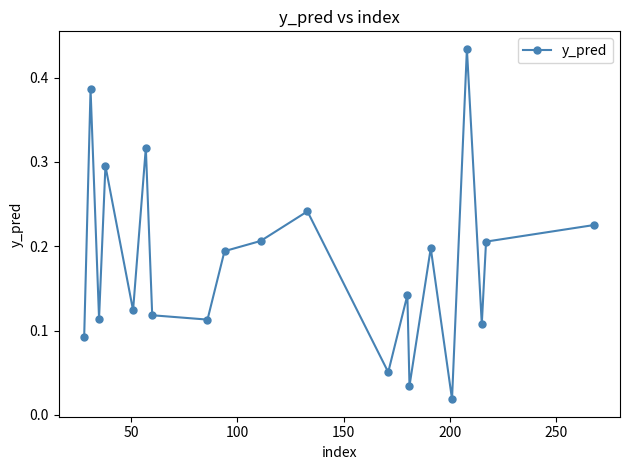

What is the sum of all values?

3.6